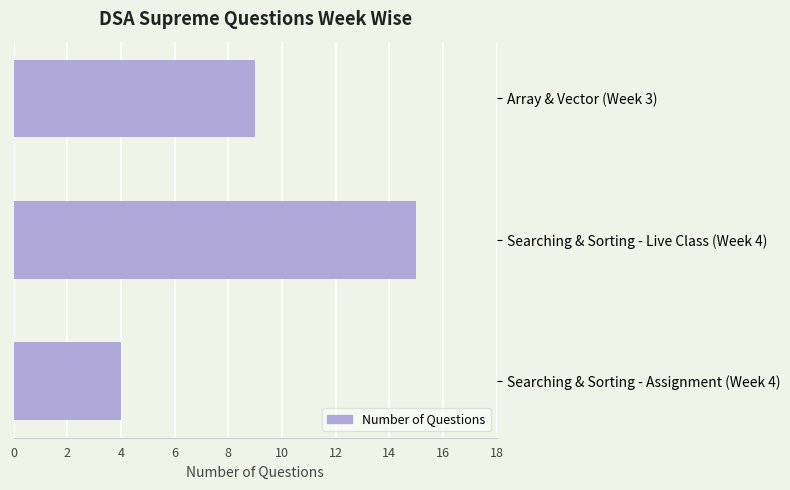

Reading top to bottom, what are all the values shown in this chart?

Array & Vector (Week 3)=9	Searching & Sorting - Live Class (Week 4)=15	Searching & Sorting - Assignment (Week 4)=4